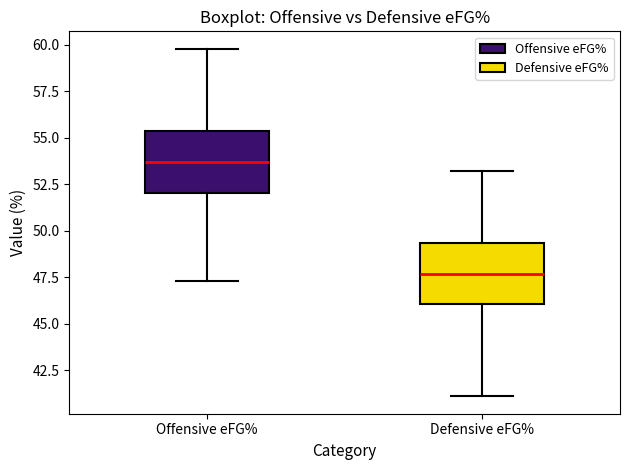

Which box's median line is the highest?

Offensive eFG%